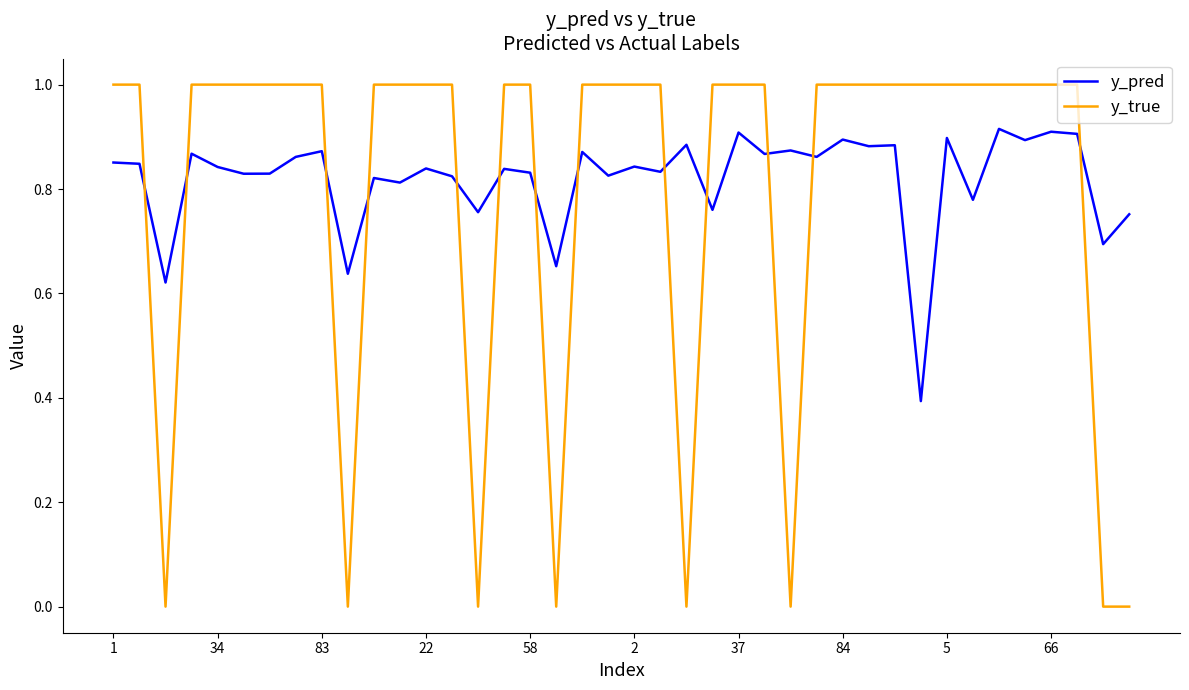

Which series has the widest spread of values?

y_true